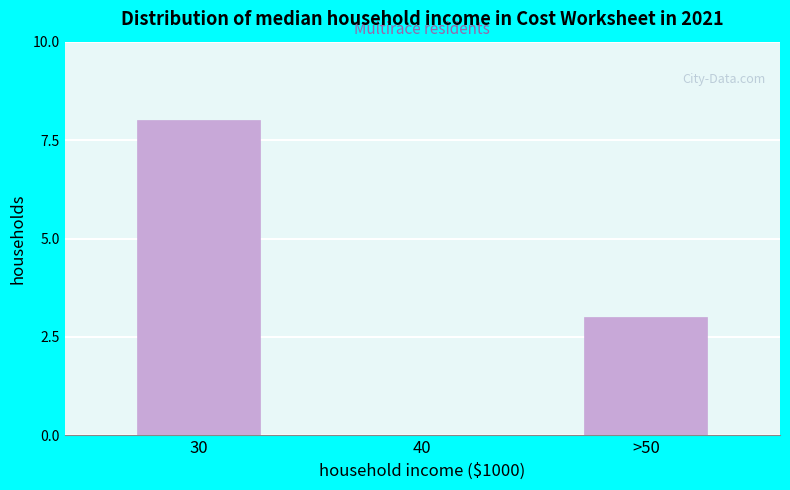

Reading left to right, list all the values displayed in this chart.

30=8	40=0	>50=3